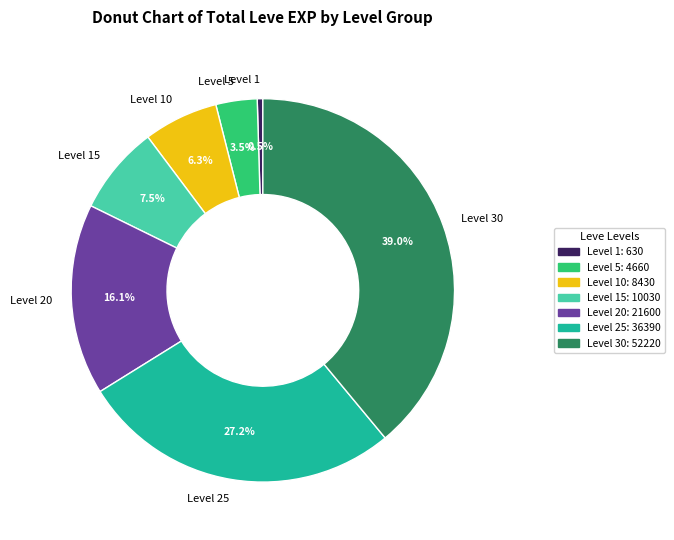

What percentage is the Level 10 slice, to the nearest percent?

6%